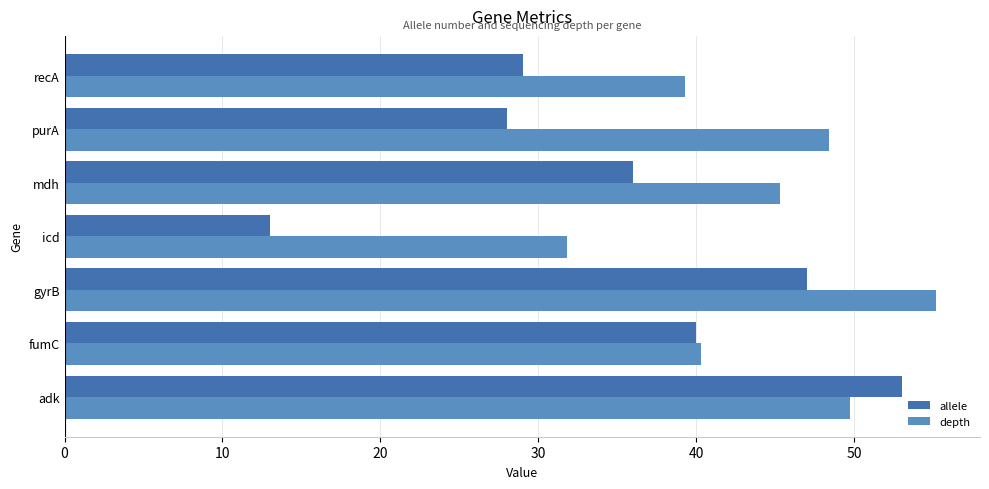

Which series has the largest total across all categories?

depth